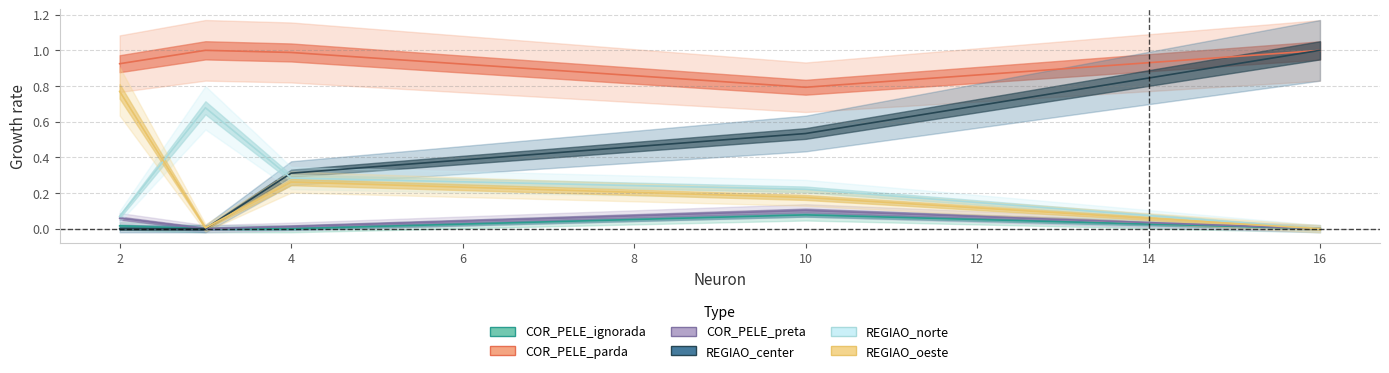

List the labels in order of X.REGIAO_center.. value, largest first.

16, 10, 4, 3, 2